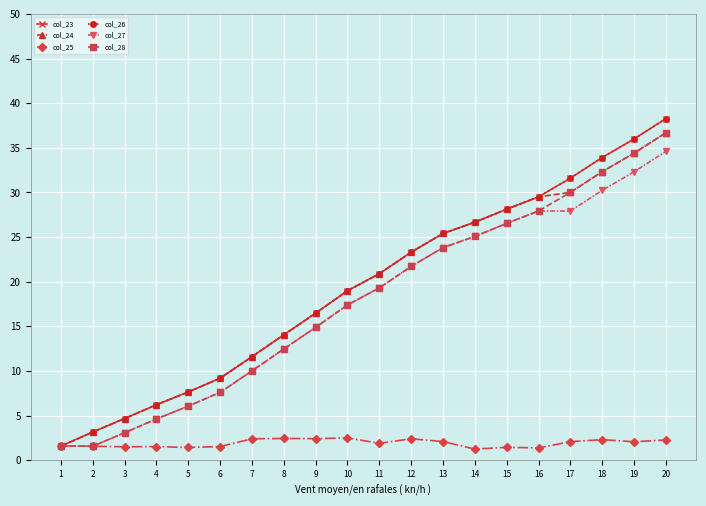

Rank the categories by col_23 value from highest to lowest.

20, 19, 18, 17, 16, 15, 14, 13, 12, 11, 10, 9, 8, 7, 6, 5, 4, 3, 2, 1